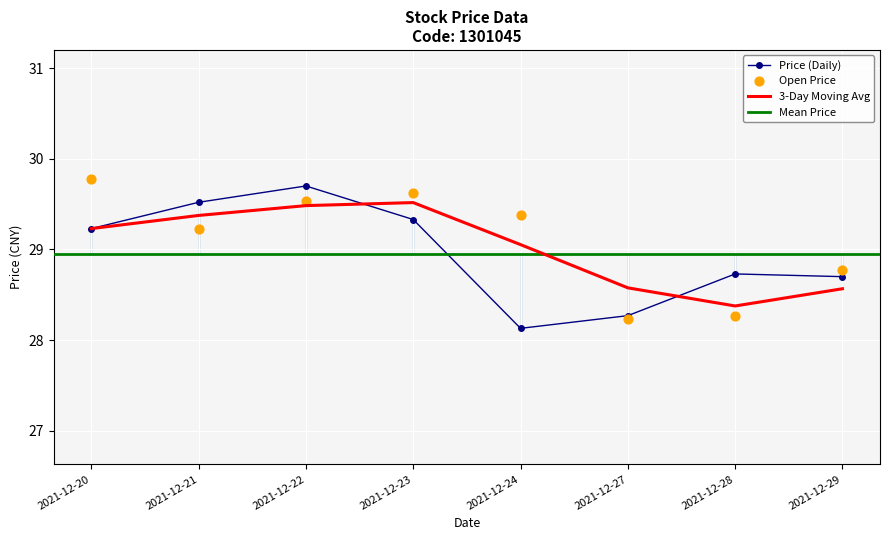

Which series contains the lowest Y value?

Price